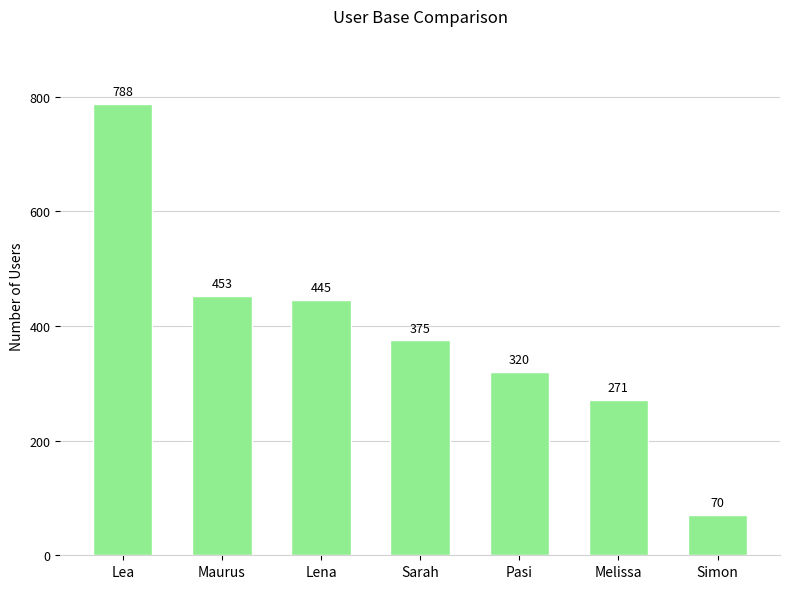

Is it true that the value at Maurus is 251?

False